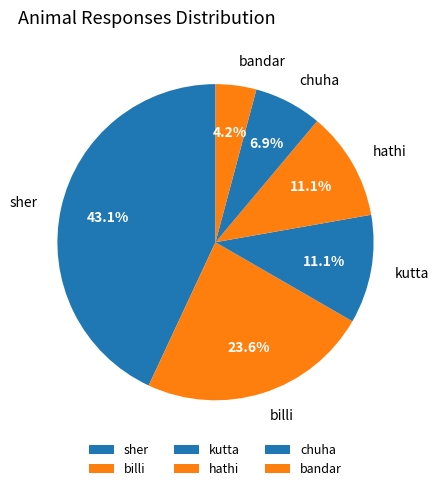

To the nearest percent, what is the difference between the largest and smallest slice percentages?

39%